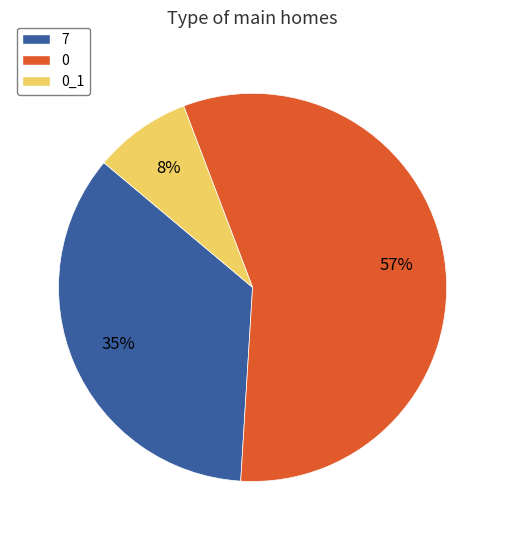

To the nearest percent, what is the difference between the largest and smallest slice percentages?

49%